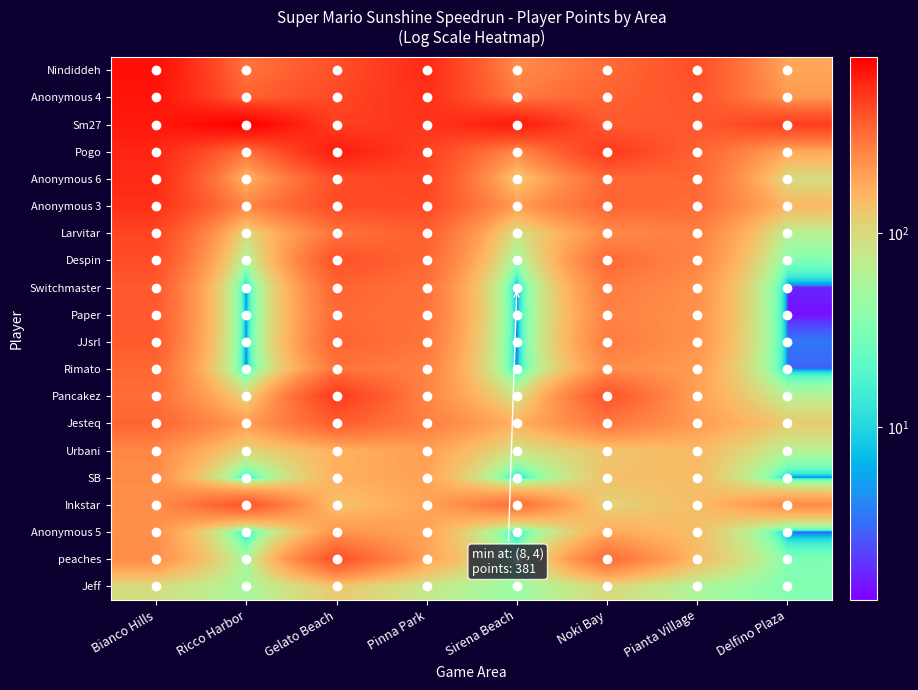

Which series has the largest total across all categories?

Sm27